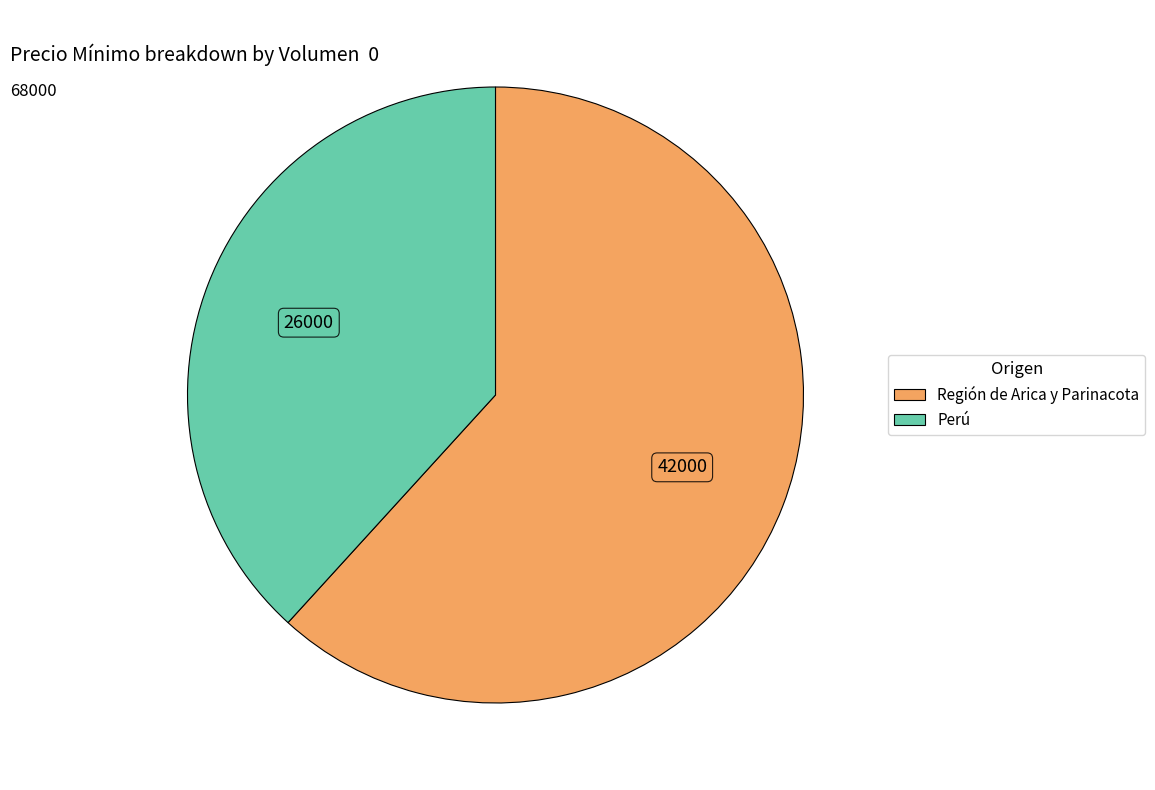

Does any single category account for the majority?

Yes